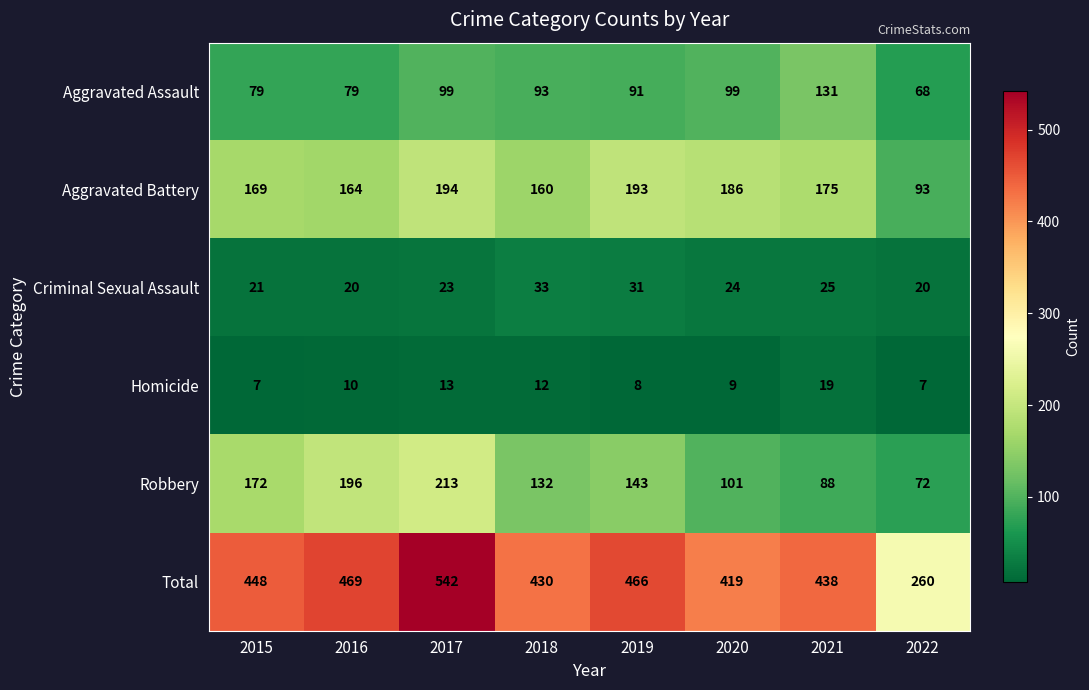

How many series are shown in this chart?

6